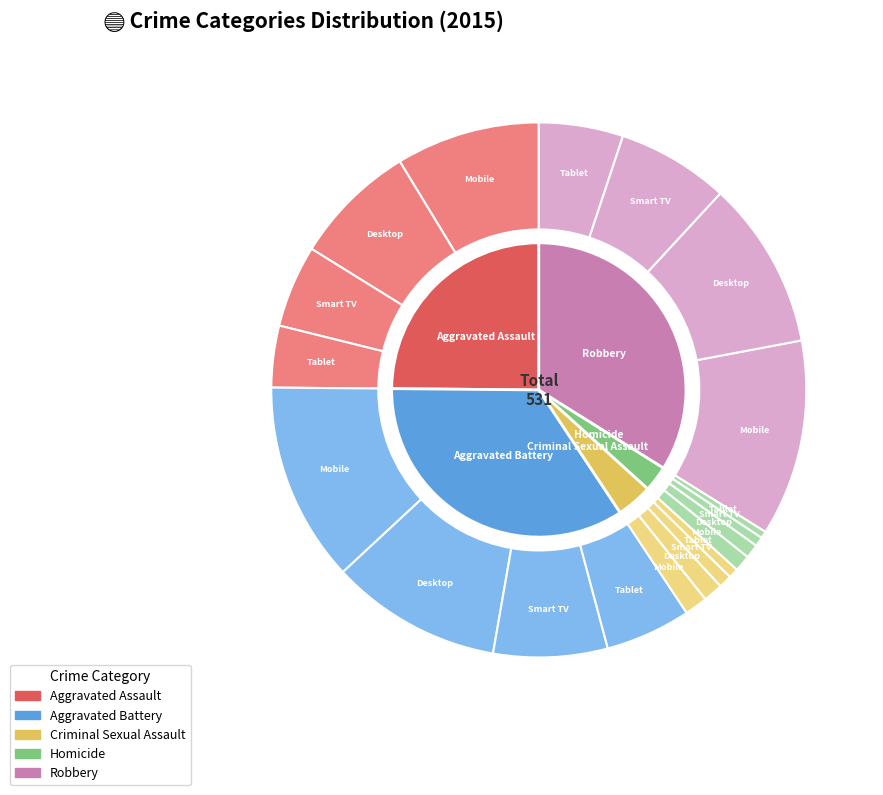

How many slices are in this pie chart?

5